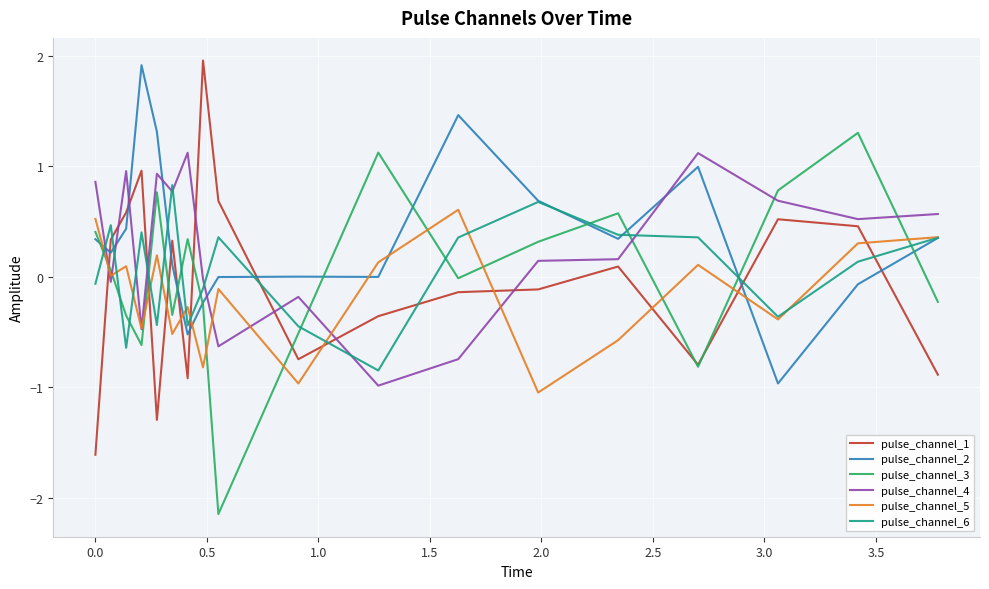

Which series ends up on top after the final intersection of pulse_channel_6 and pulse_channel_3?

pulse_channel_6